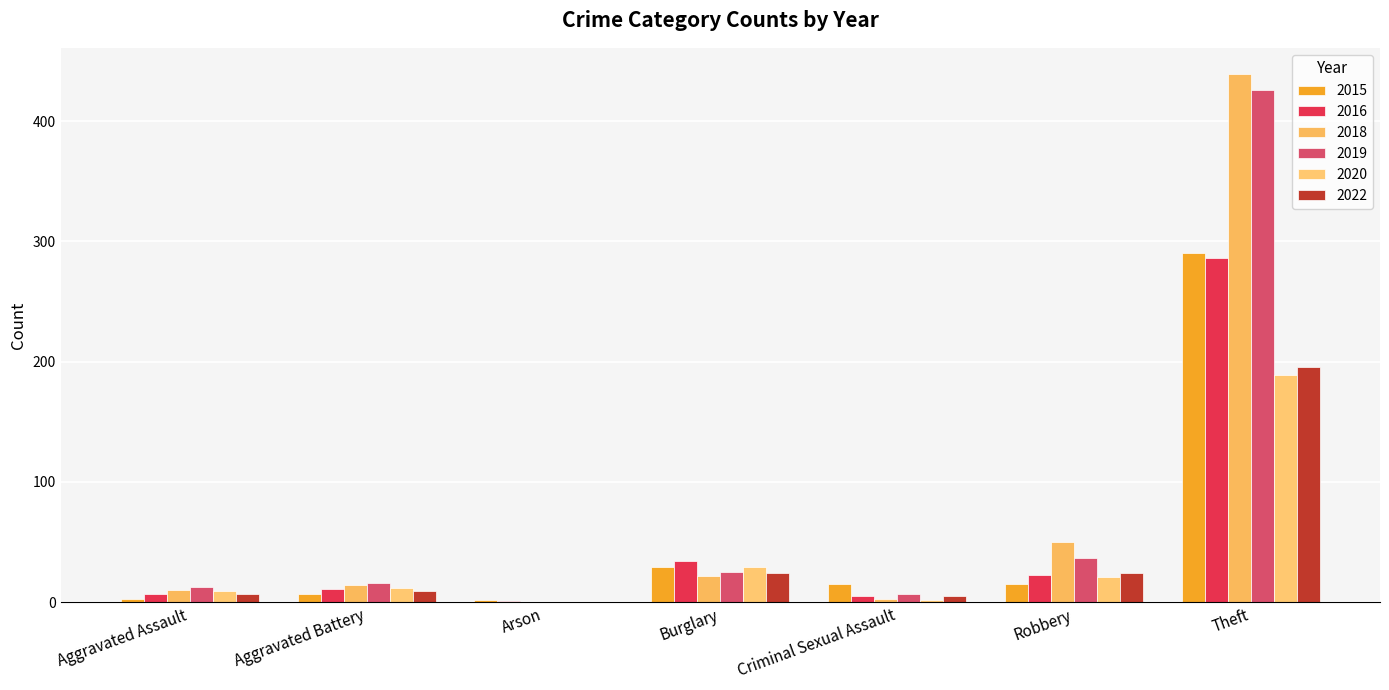

Count the number of categories in the chart.

7